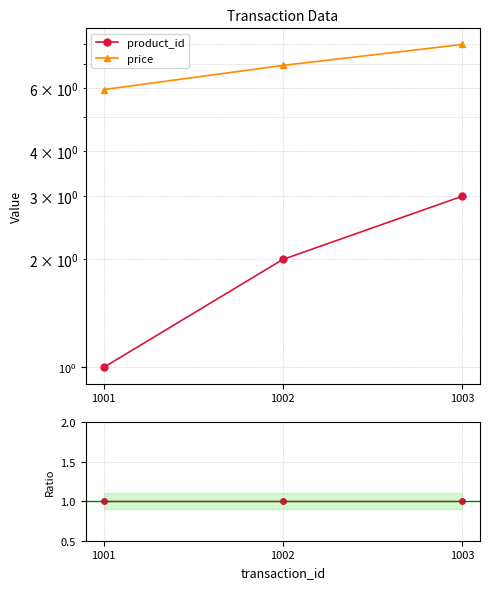

What are all the series names shown in the legend?

product_id, price